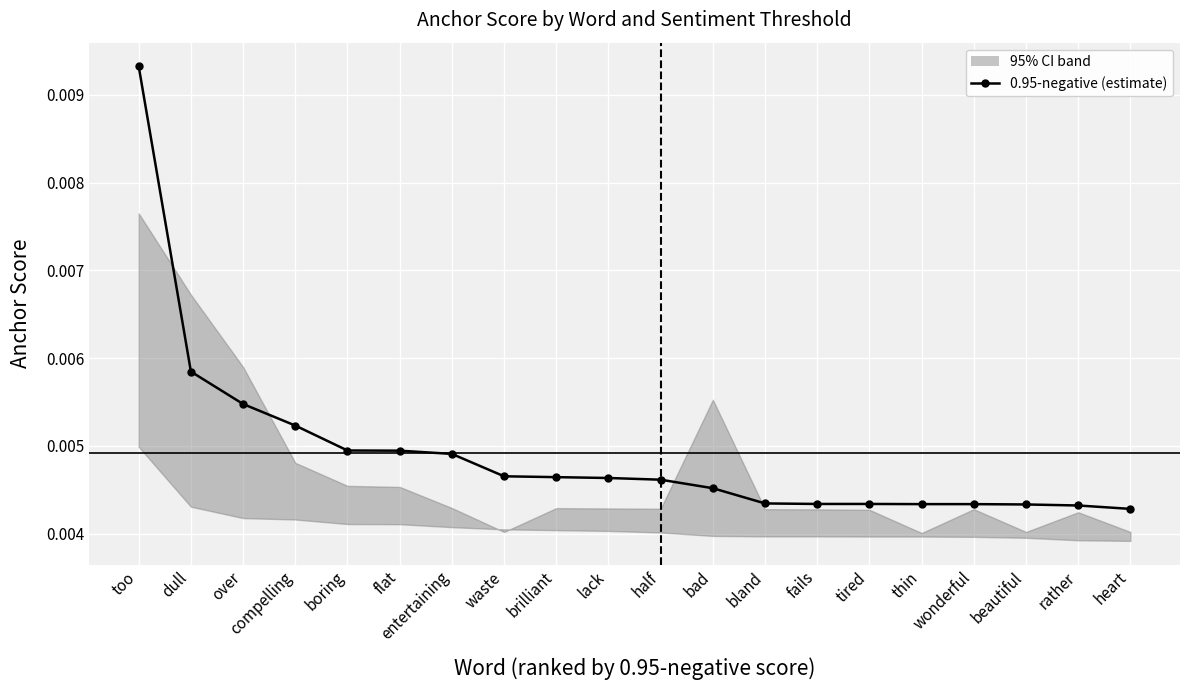

What position from the left is bad?

12